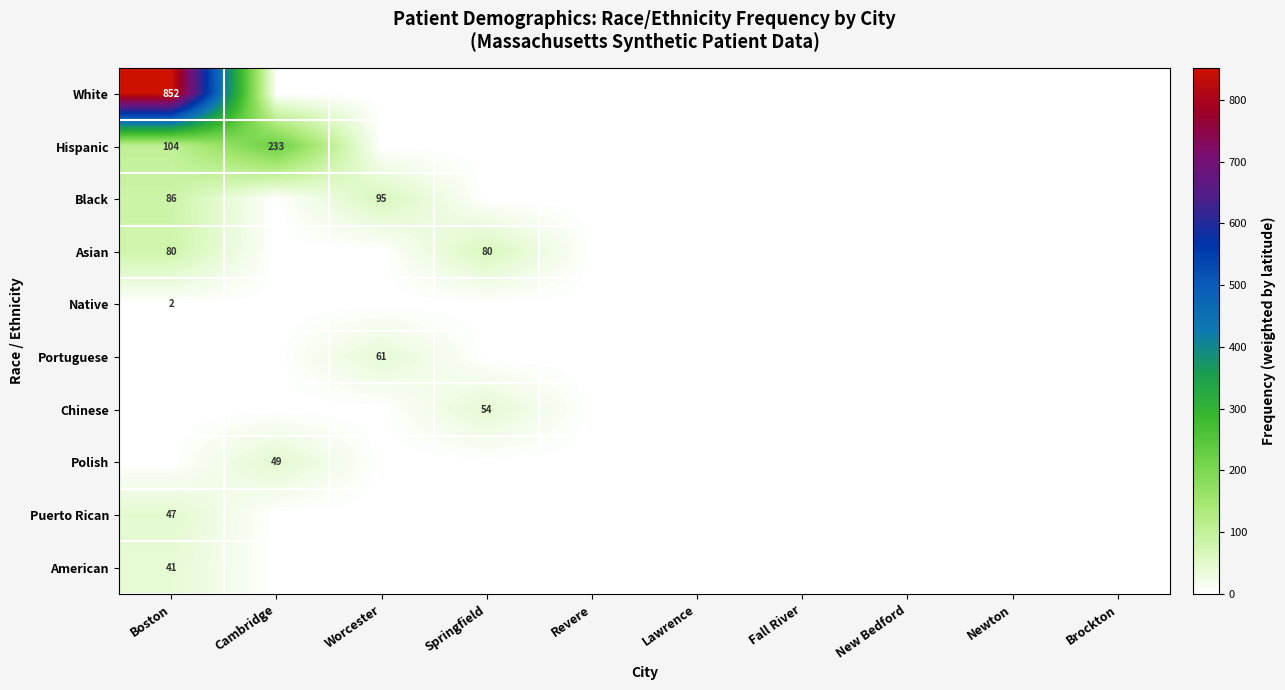

Is the value of Puerto Rican at Boston greater than the value of Hispanic at Cambridge?

No